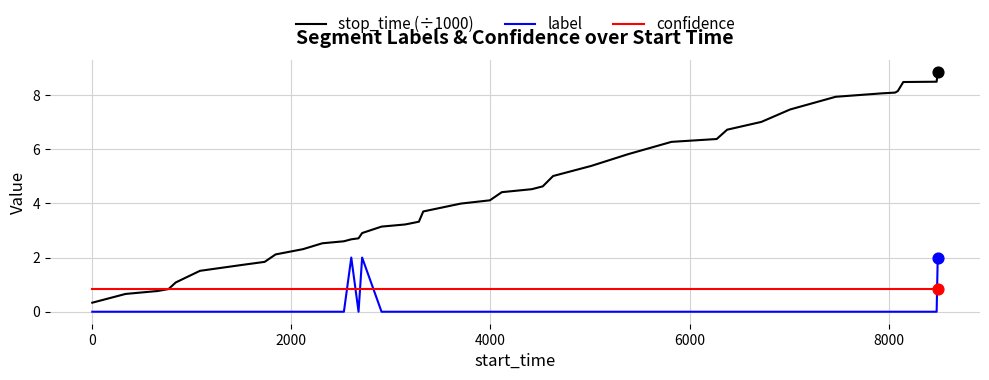

What is the greatest value displayed?

8.8